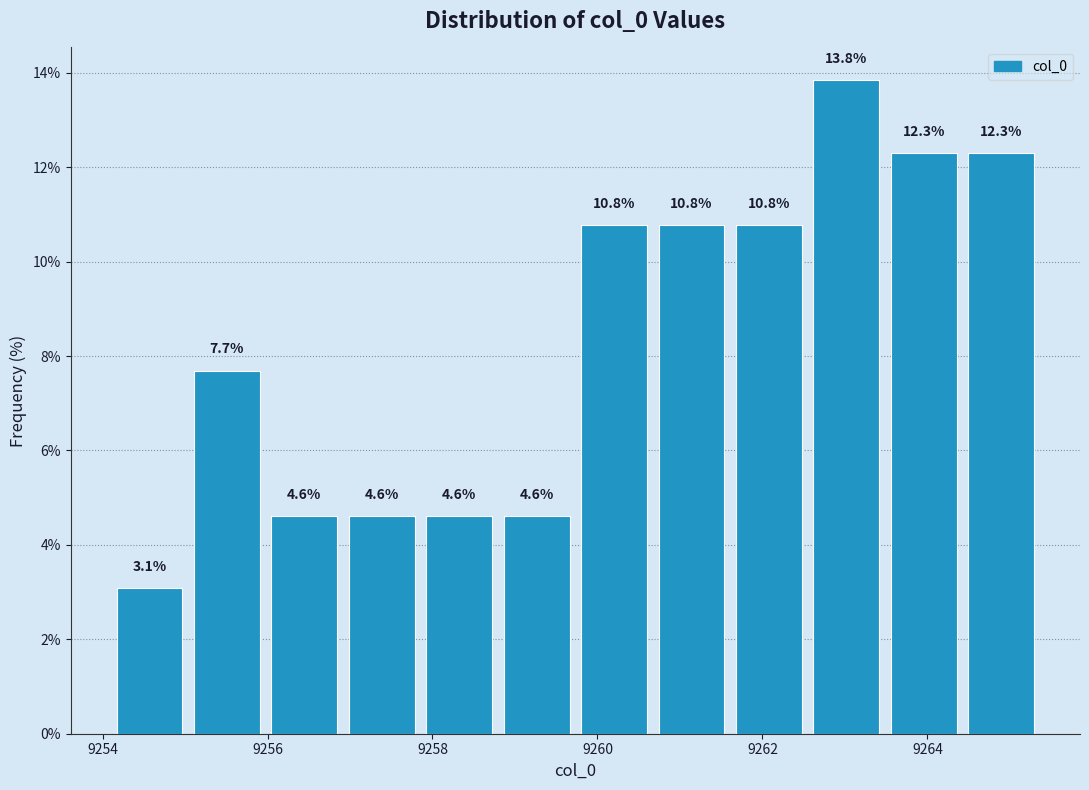

Reading left to right, transcribe this chart: for each bar, give the range it covers on the x-axis and its height. The bar edges are not printed on the chart, so give them approximately, as read against the axis.

9254.2 to 9255.0: 3.1
9255.0 to 9256.0: 7.7
9256.0 to 9257.0: 4.6
9257.0 to 9257.8: 4.6
9257.8 to 9258.8: 4.6
9258.8 to 9259.8: 4.6
9259.8 to 9260.6: 10.8
9260.6 to 9261.6: 10.8
9261.6 to 9262.6: 10.8
9262.6 to 9263.4: 13.8
9263.4 to 9264.4: 12.3
9264.4 to 9265.4: 12.3